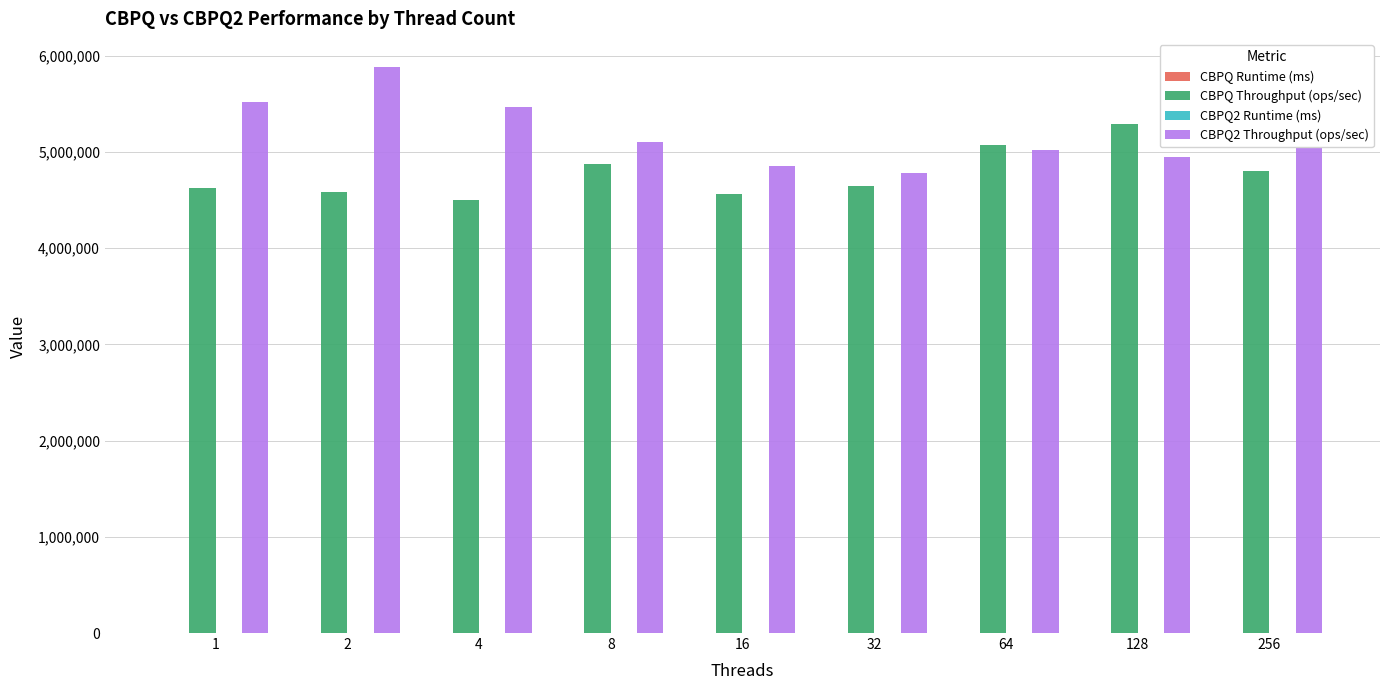

Which series changed the most between 32 and 128?

CBPQ Throughput (ops/sec)